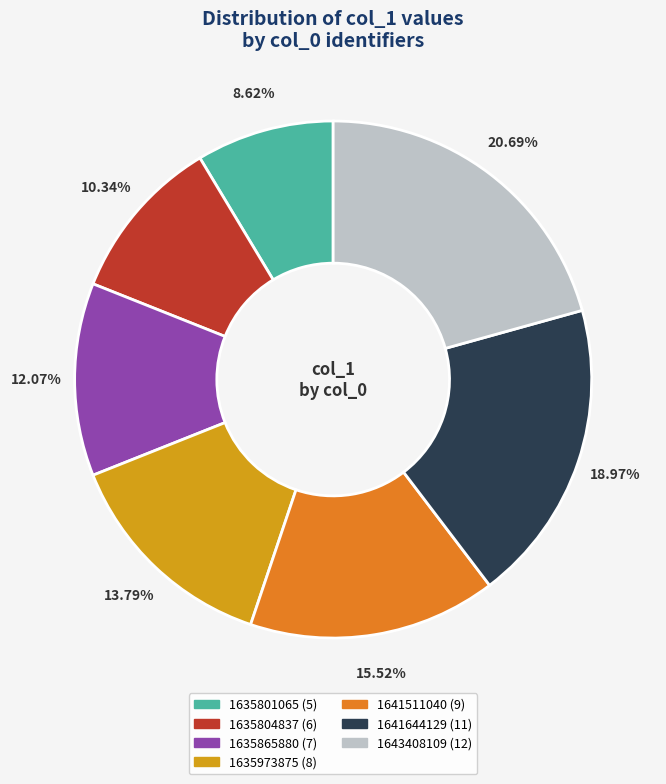

Is there any slice that represents more than half of the pie?

No